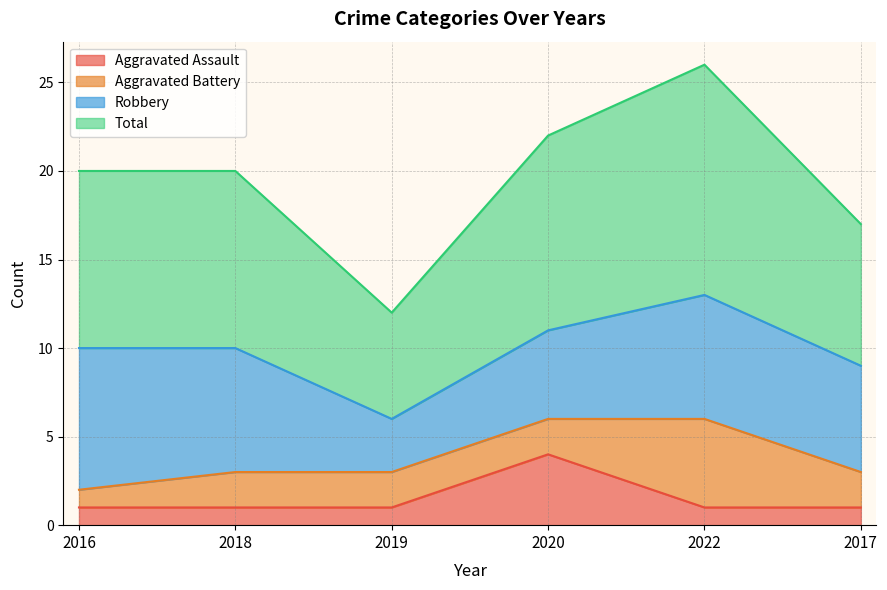

The value of Aggravated Assault at 2019 is 2. True or false?

False